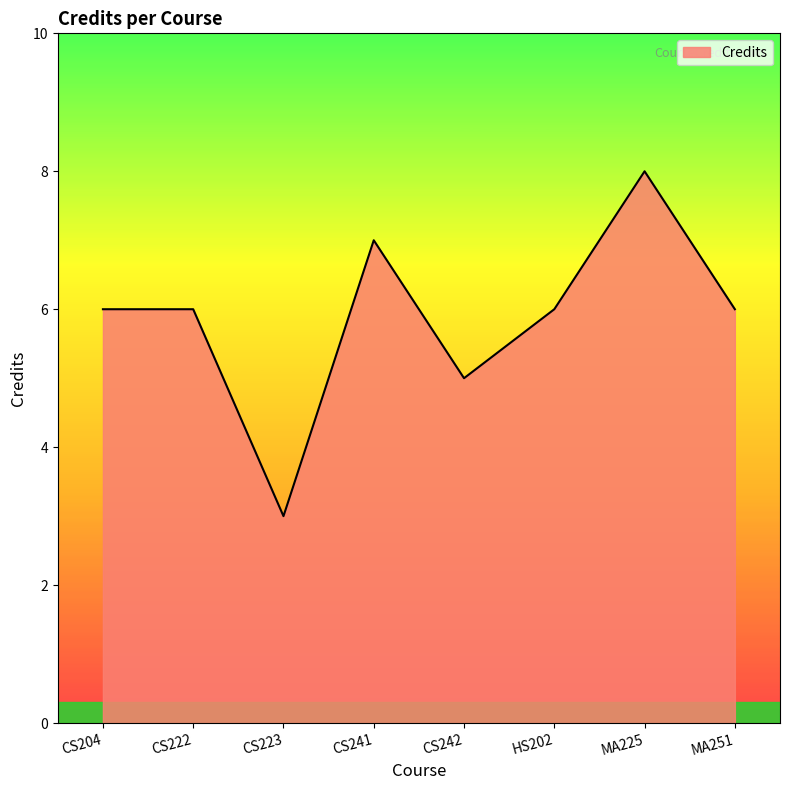

Does the chart display data point markers on the line(s)?

No